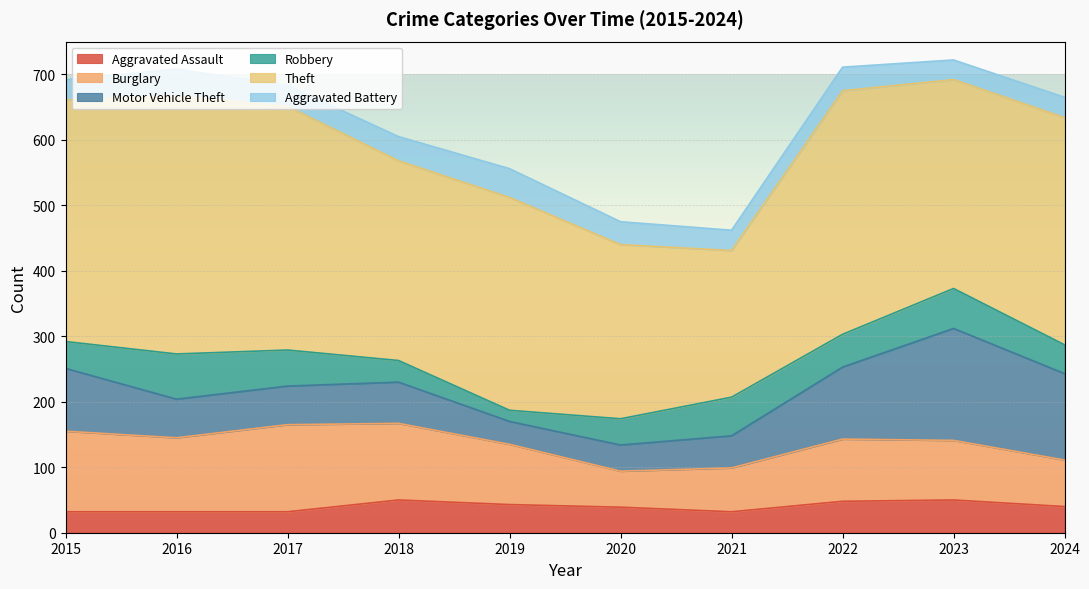

At how many categories does at least one series exceed 191?

10